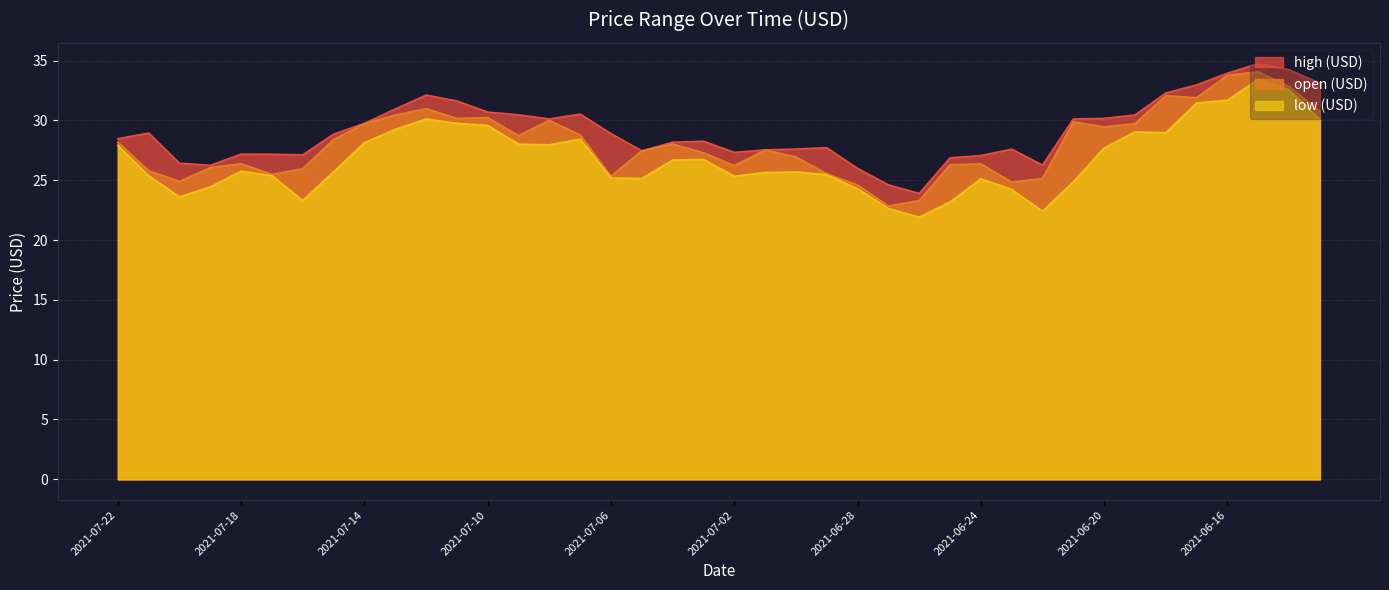

The low (USD) series shows 37.1 at 2021-07-19. True or false?

False